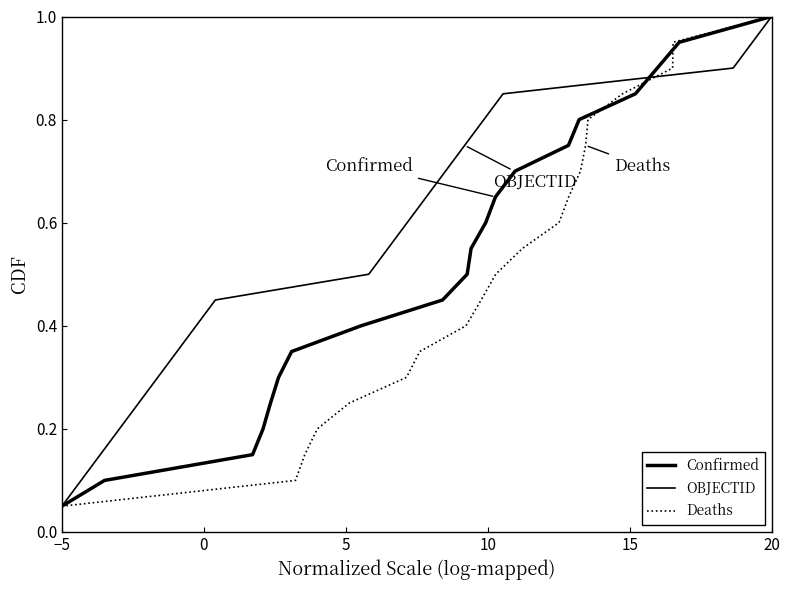

What is the average value of the Confirmed series?

0.5